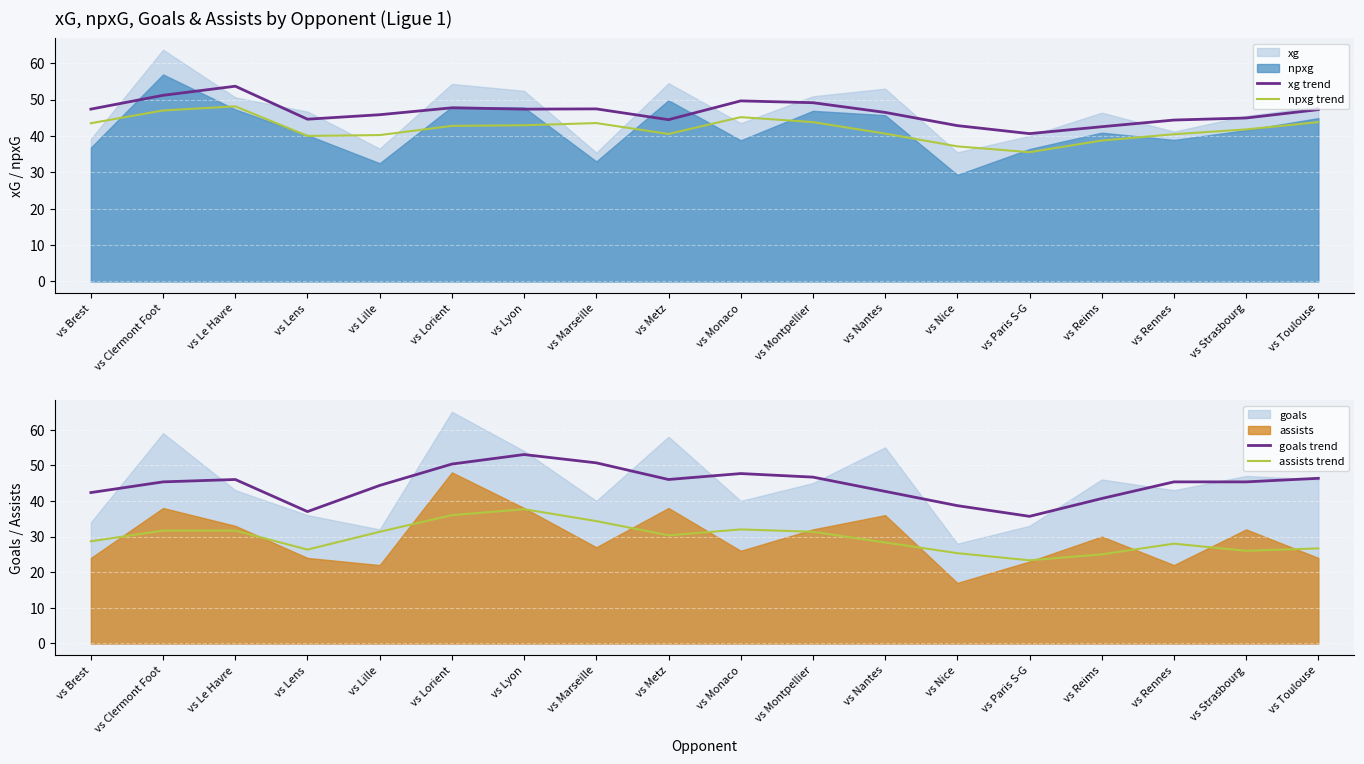

Where is the first local minimum for goals trend?

vs Lens